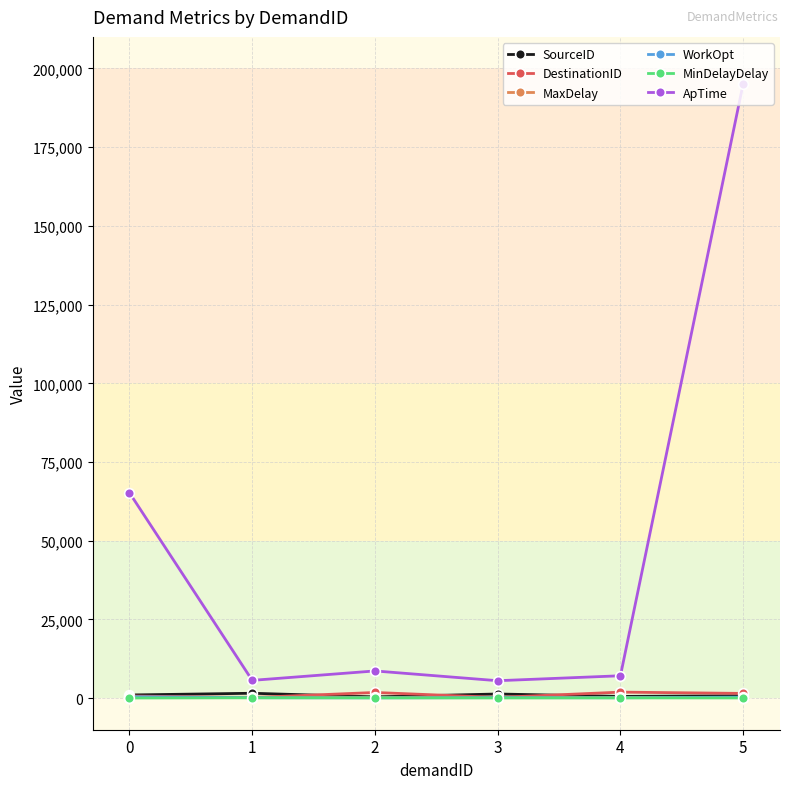

True or false: ApTime and WorkOpt cross at least once.

False